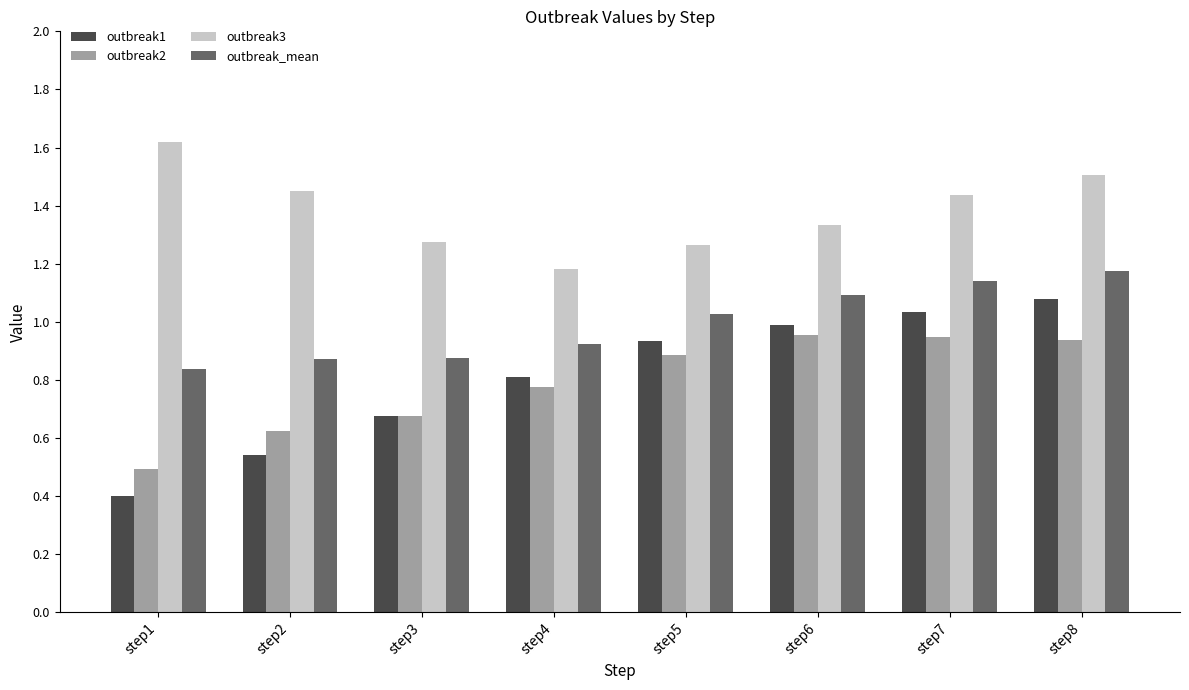

Which series has the largest total across all categories?

outbreak3